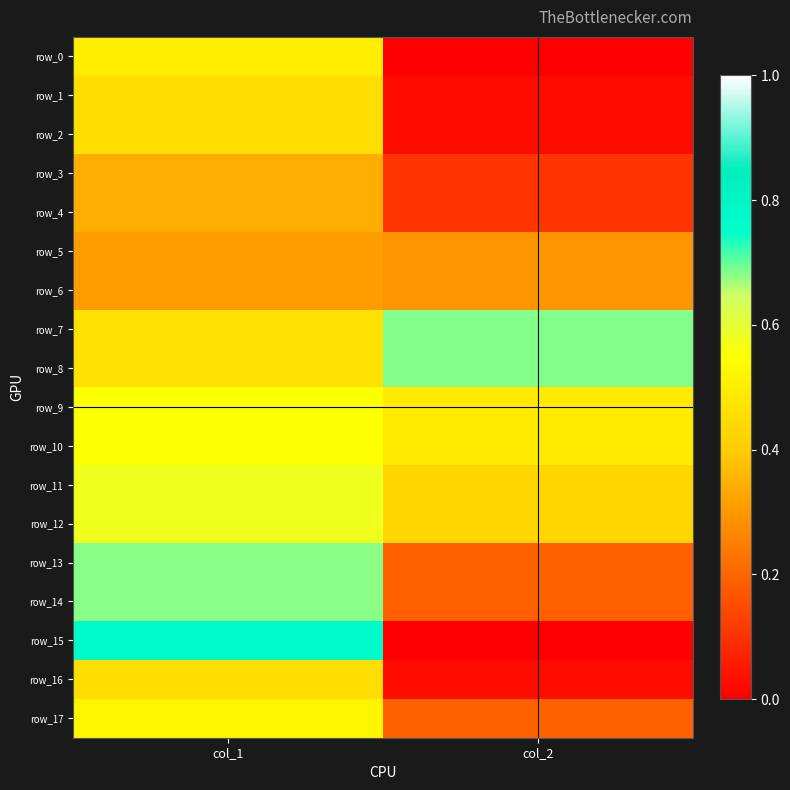

What is the difference between the maximum and minimum values in the row_13 series?

0.5